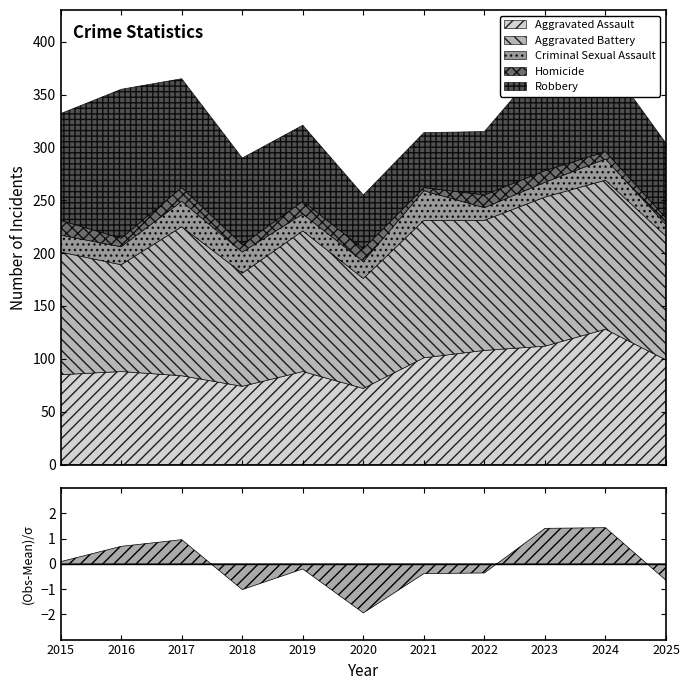

The Aggravated Battery series shows 50 at 2025. True or false?

False